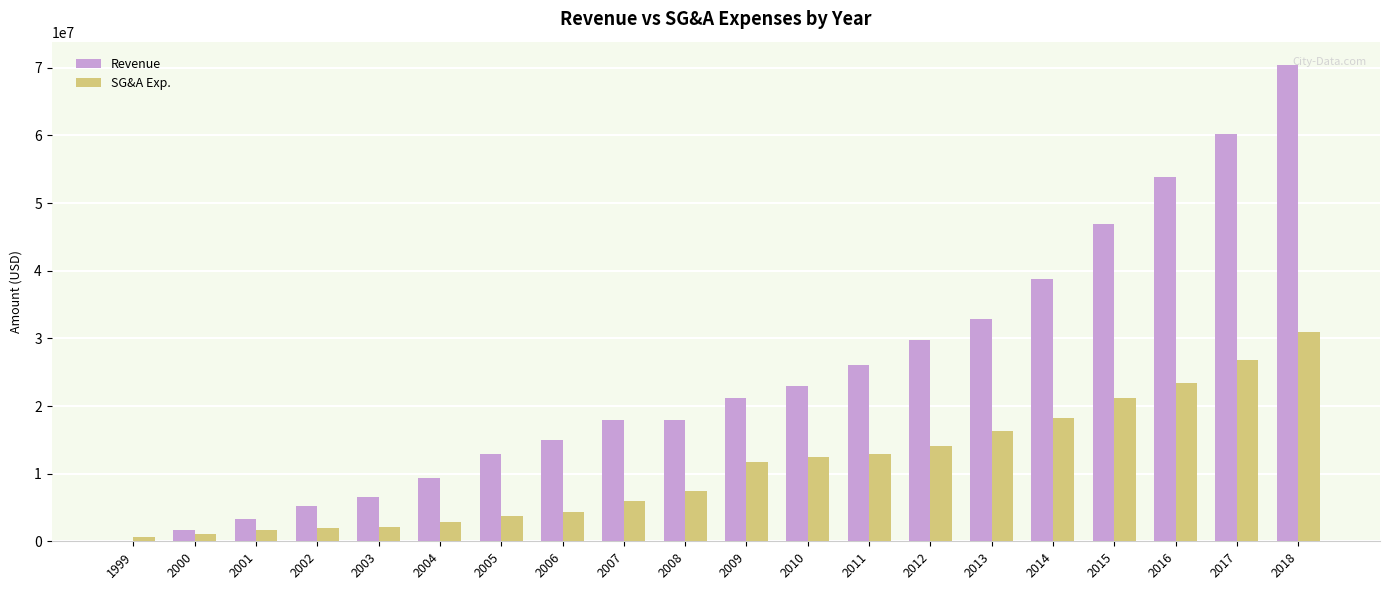

Between 2001 and 2008, which series saw the biggest shift?

Revenue